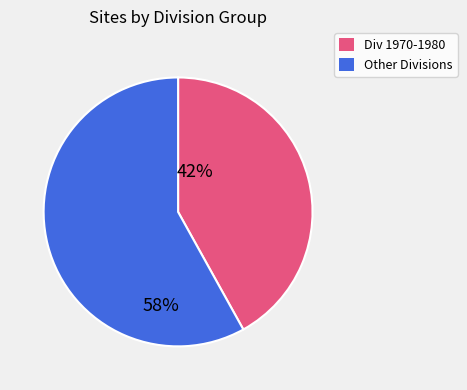

Is there any slice that represents more than half of the pie?

Yes